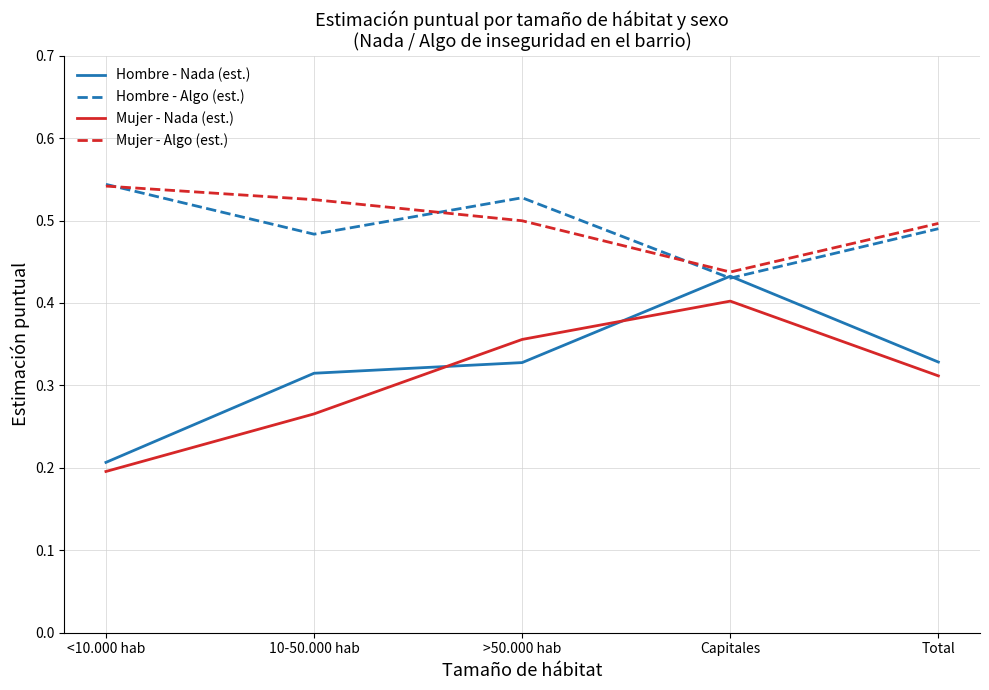

Rank the series at 10-50.000 hab from highest to lowest value.

Mujer - Algo (est.), Hombre - Algo (est.), Hombre - Nada (est.), Mujer - Nada (est.)